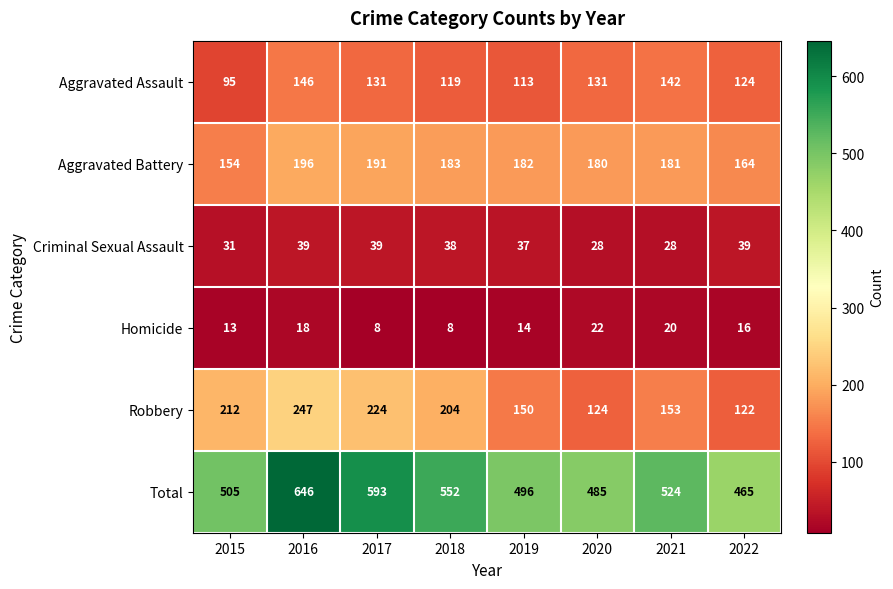

Which series has the largest range (max minus min)?

Total